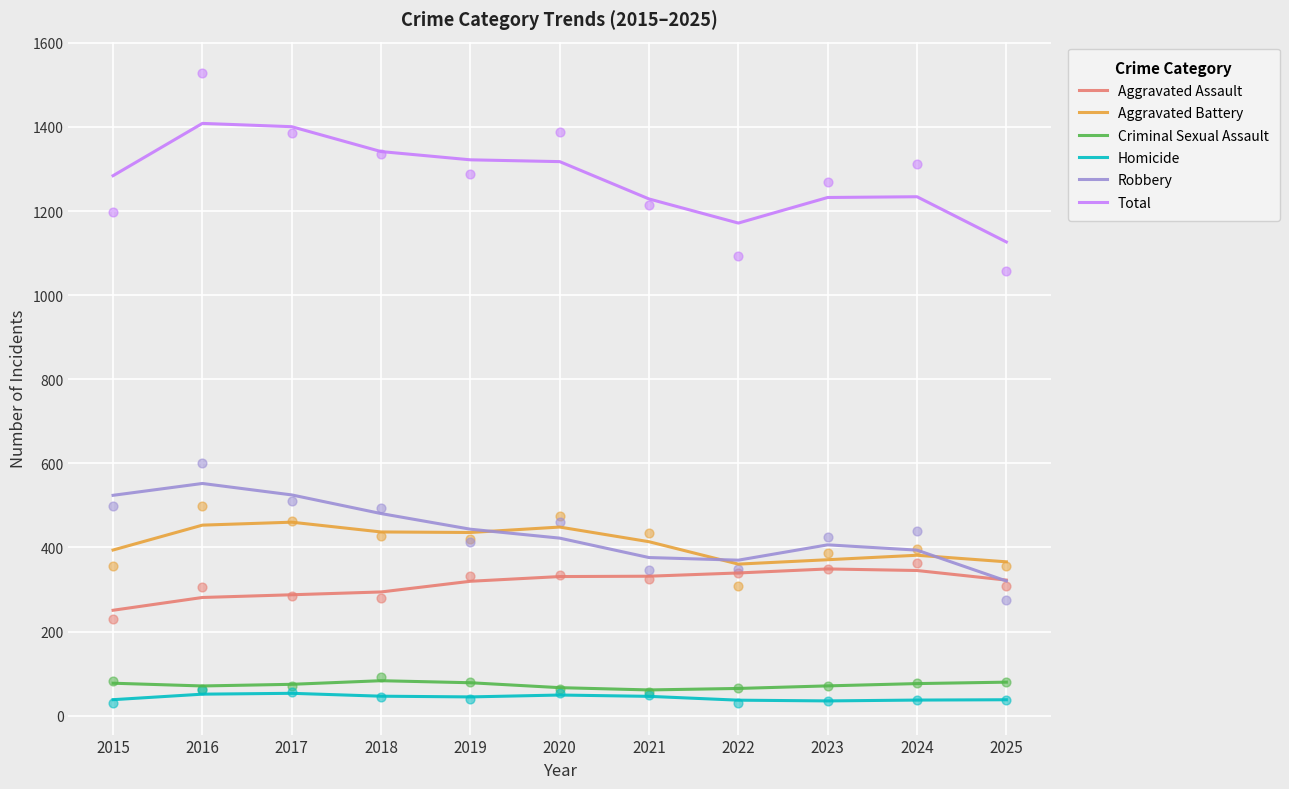

Which series has the widest spread of Y values?

Total